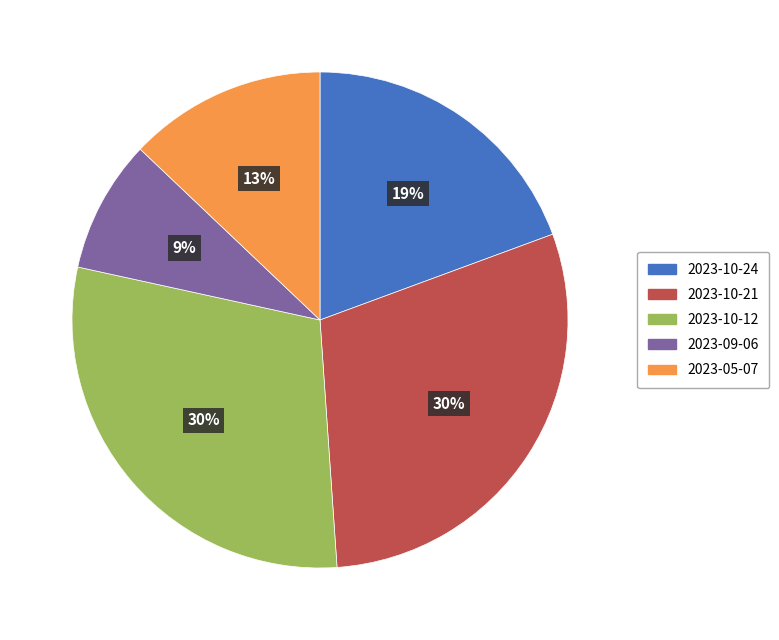

To the nearest percent, what is the difference between the 2023-10-24 and 2023-05-07 slice percentages?

6%